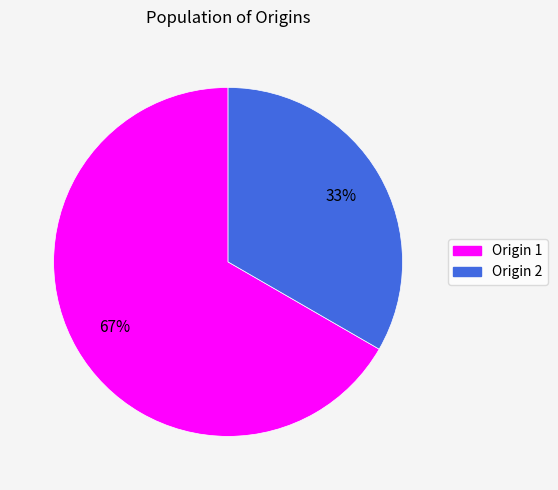

To the nearest percent, what is the average slice percentage?

50%